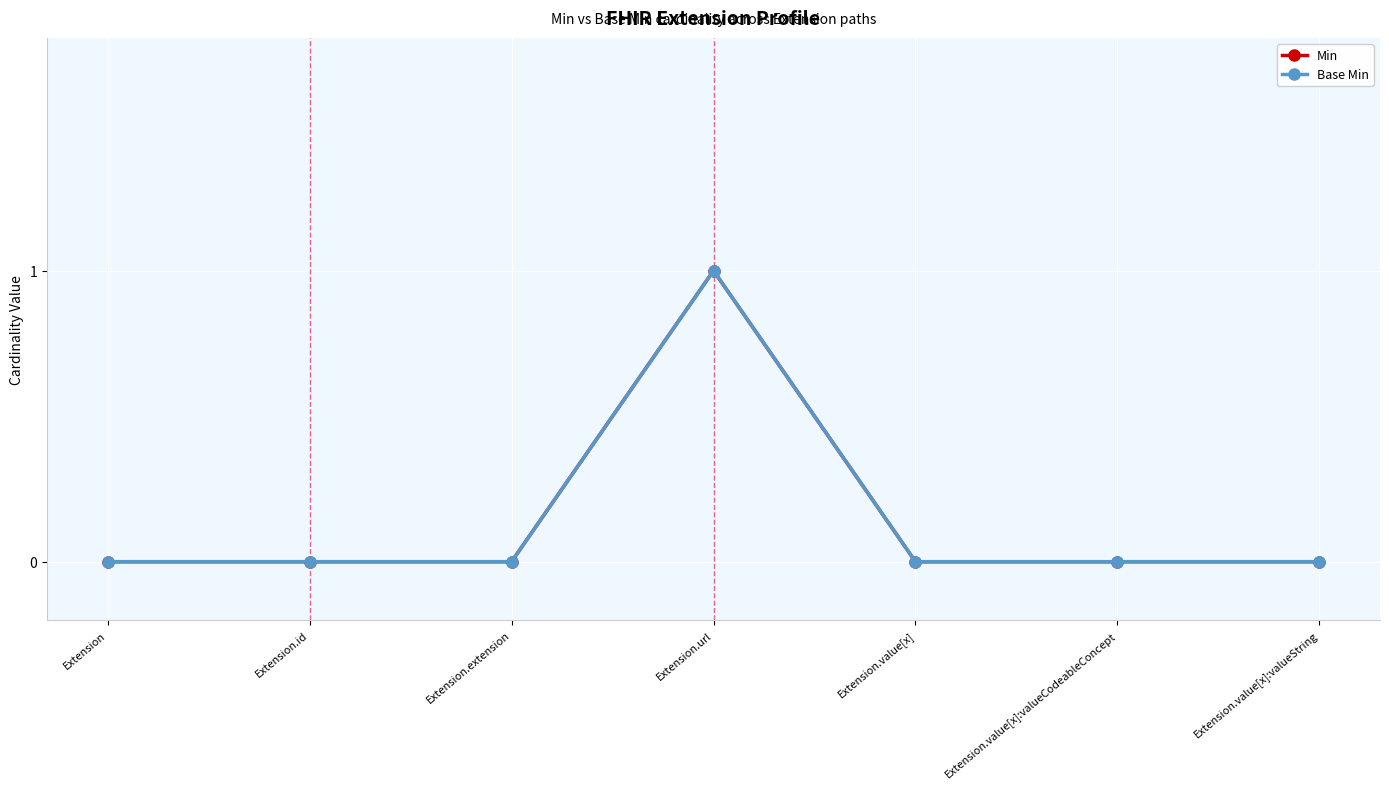

True or false: Min and Base Min cross at least once.

False